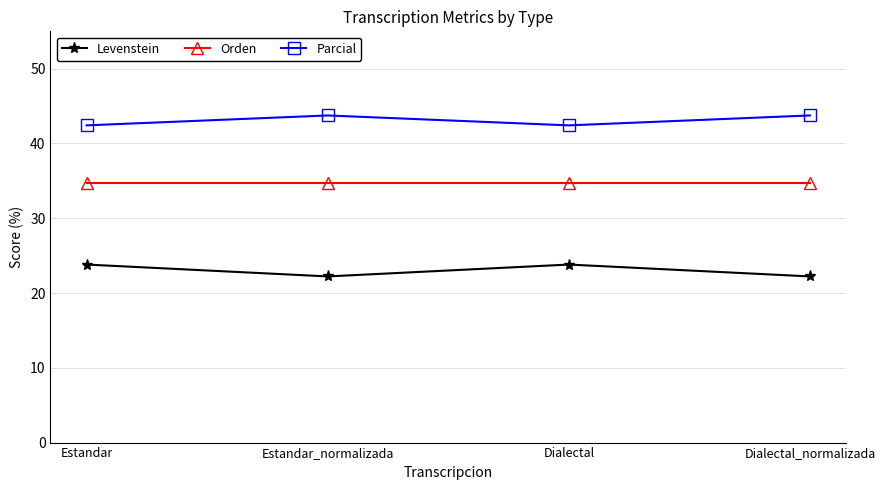

Rank the series by their maximum value, from highest to lowest.

Parcial, Orden, Levenstein